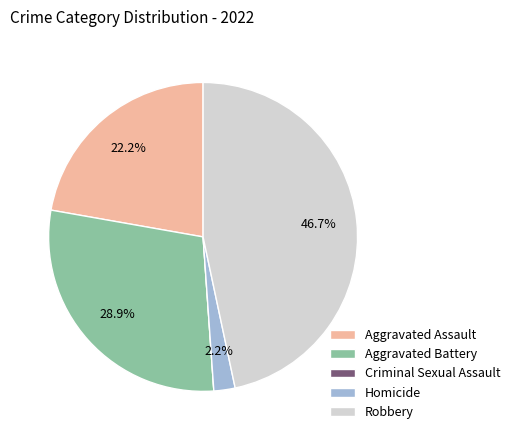

What percentage is the Robbery slice, to the nearest percent?

47%